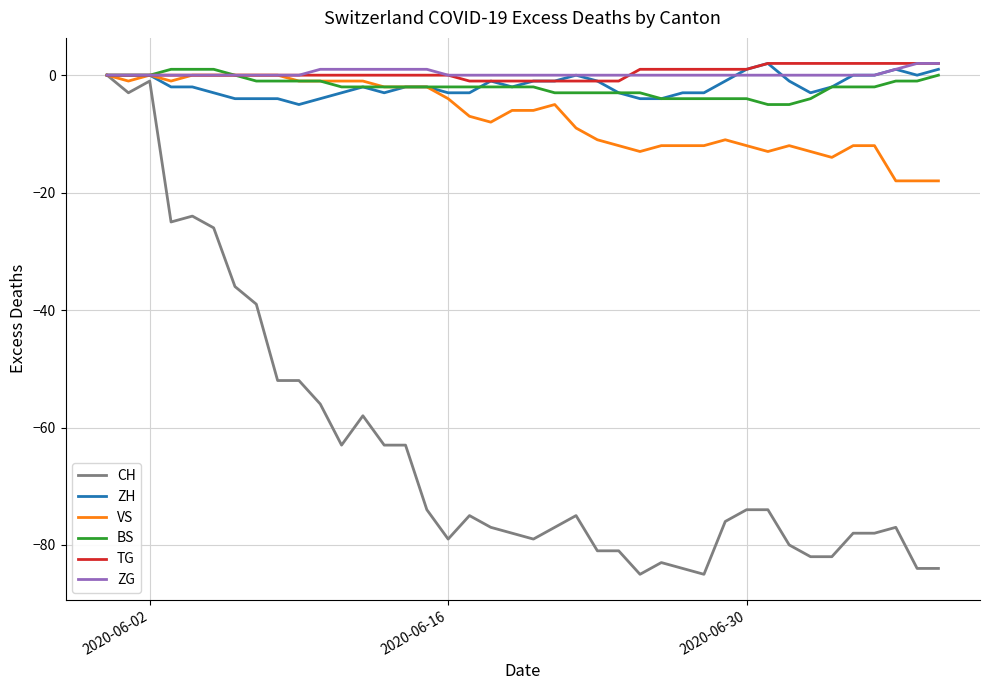

Which series has the largest range (max minus min)?

CH